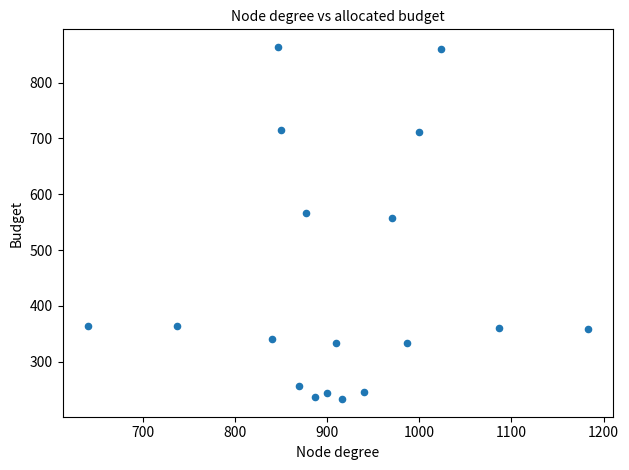

What is the range of X values (max minus min)?

543.3